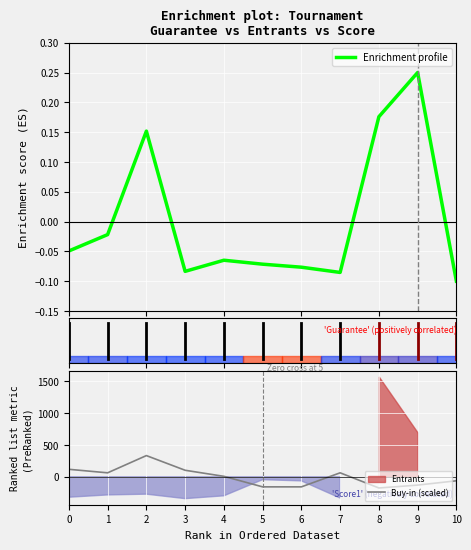

What is the greatest value displayed?

332.3